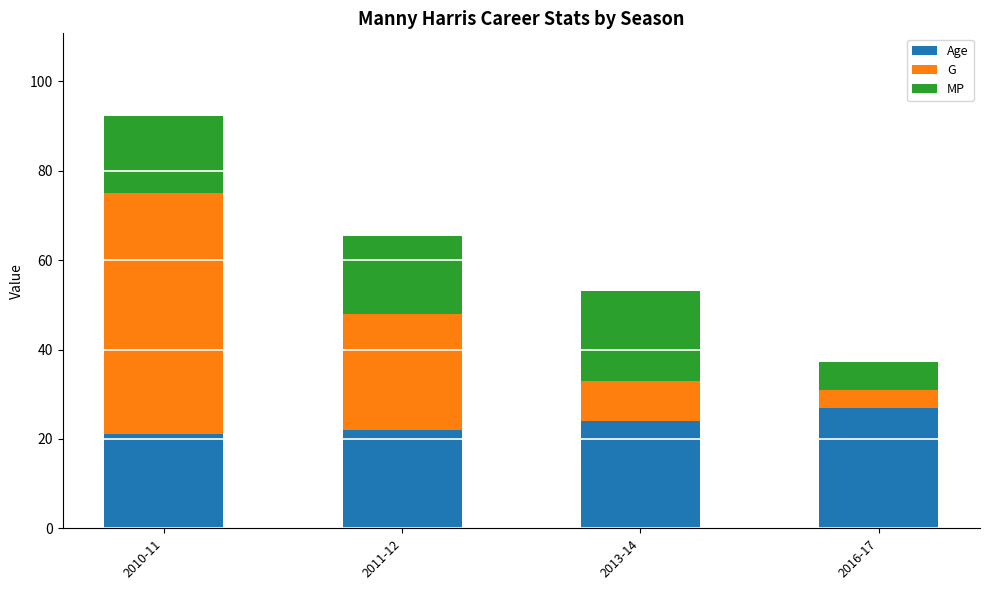

What is the lowest value of the Age series?

21.0